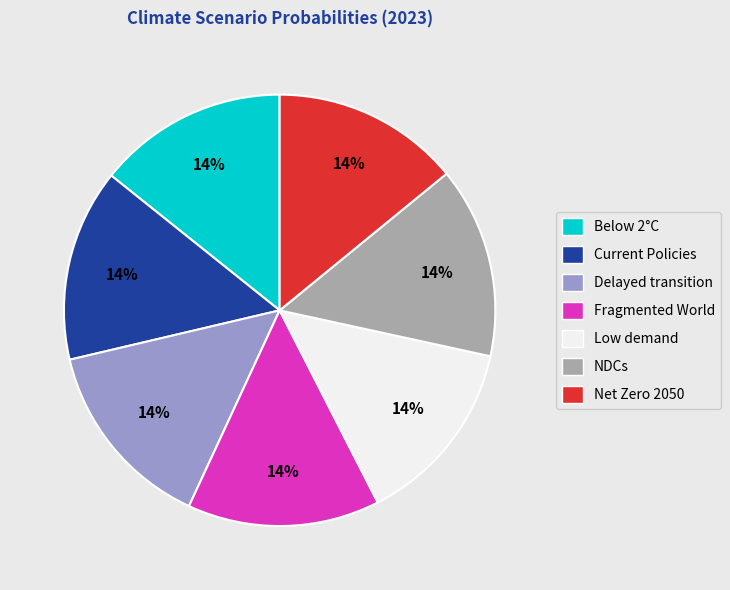

Do Below 2°C and Fragmented World together represent more than half of the pie?

No